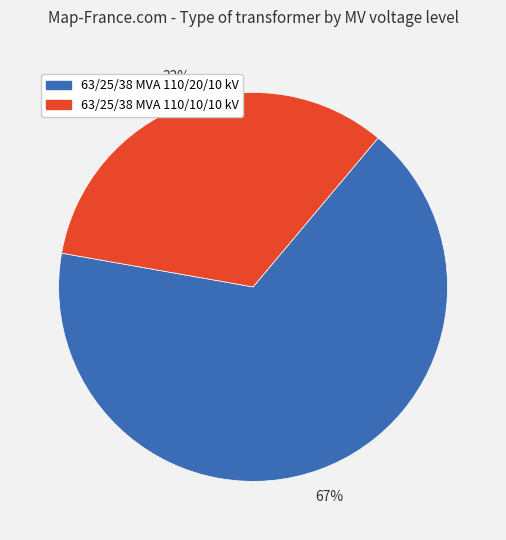

The 63/25/38 MVA 110/10/10 kV slice represents 33% of the pie. True or false?

True